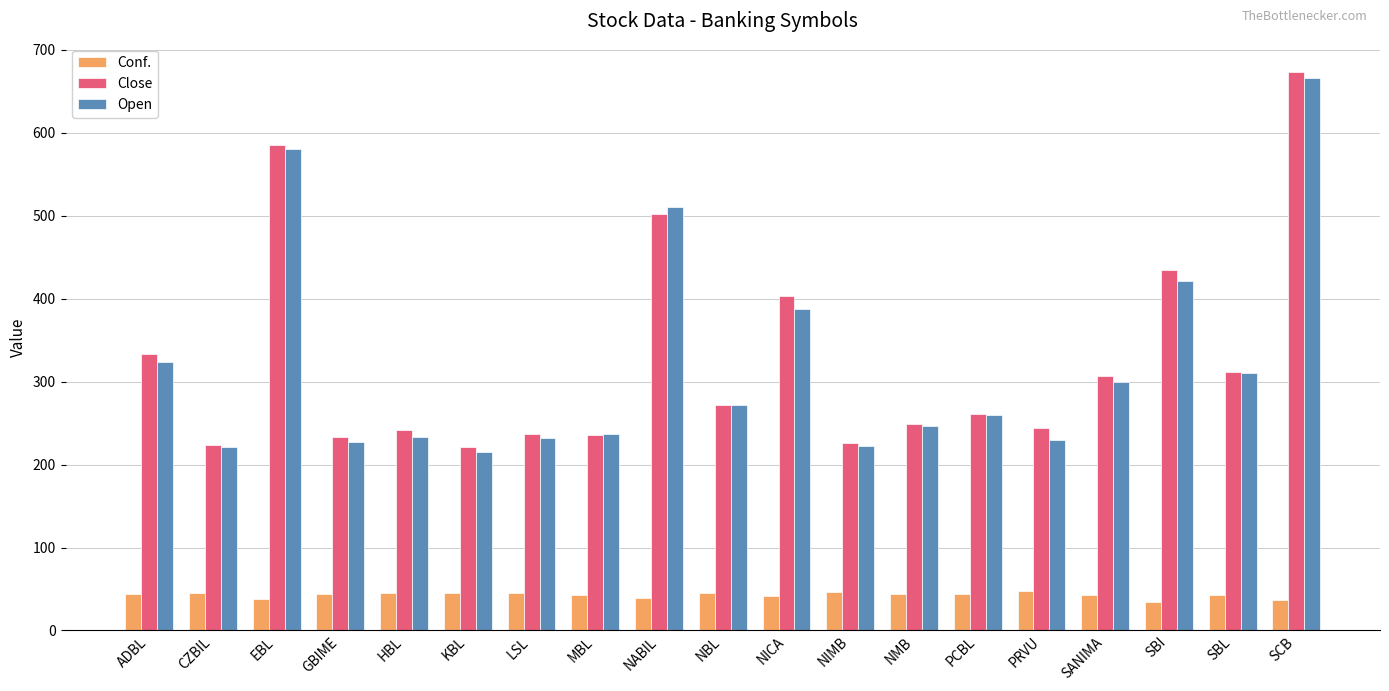

What is the maximum value for Open?

666.0